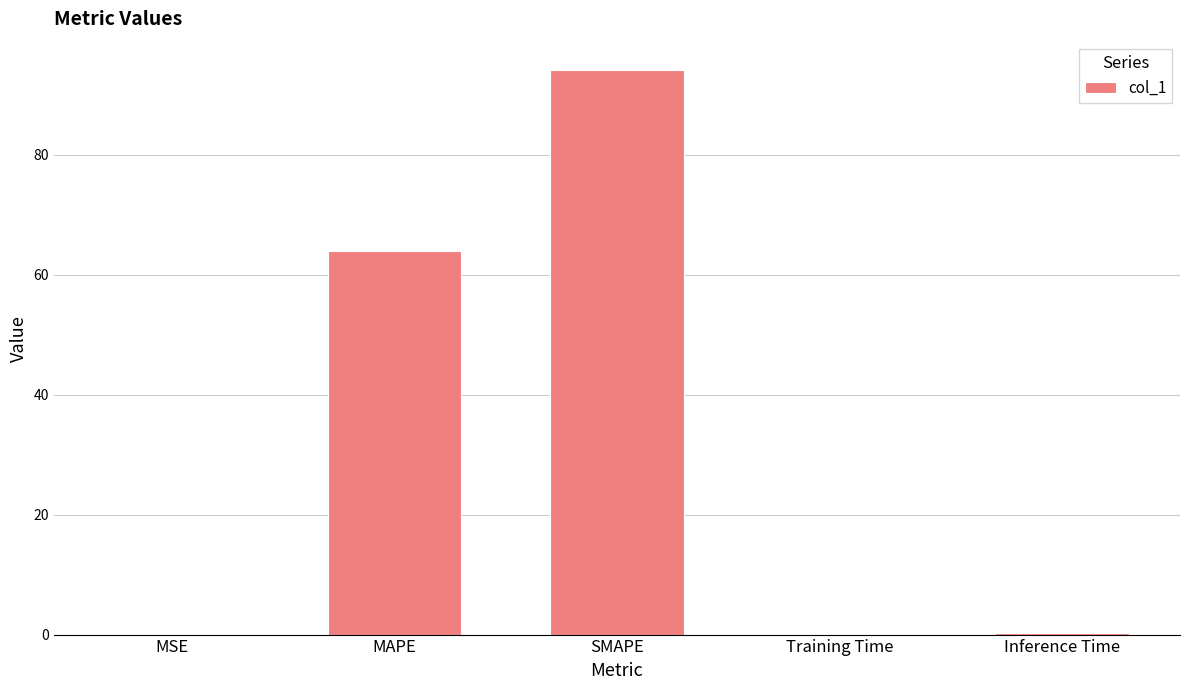

The value at SMAPE is 43.5. True or false?

False